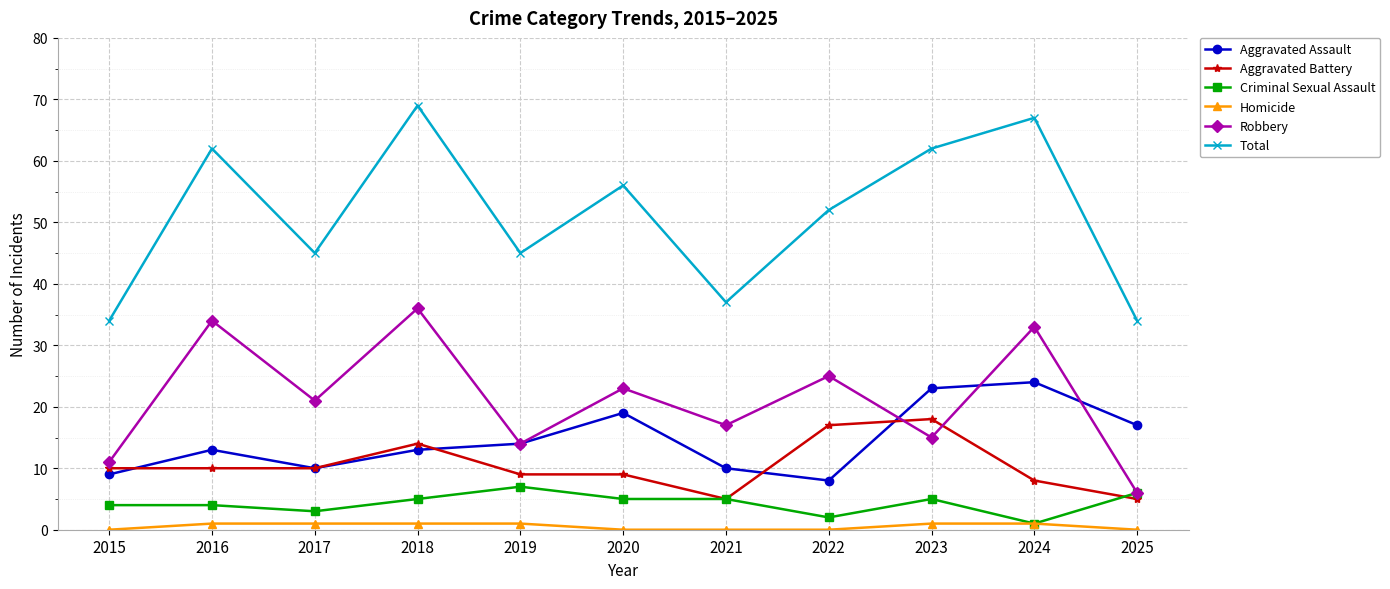

True or false: Aggravated Battery has a value of 32 at 2023.

False